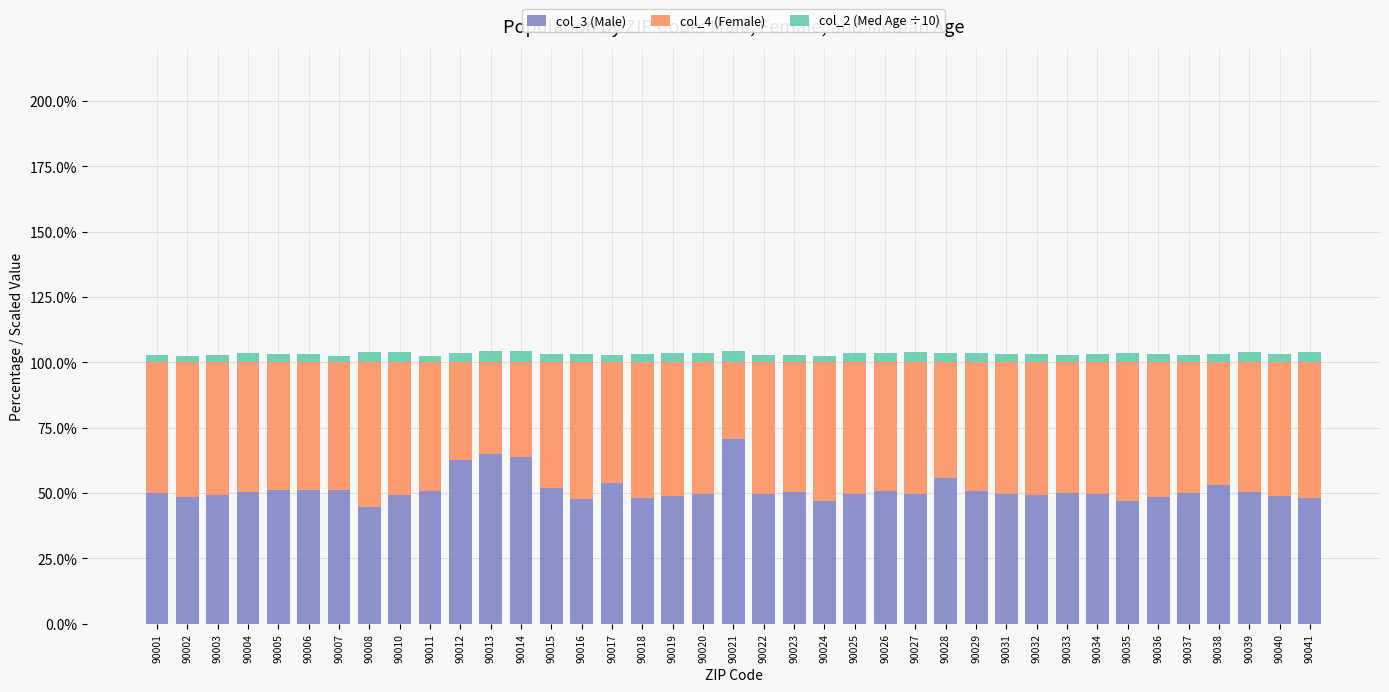

How many series are shown in this chart?

3